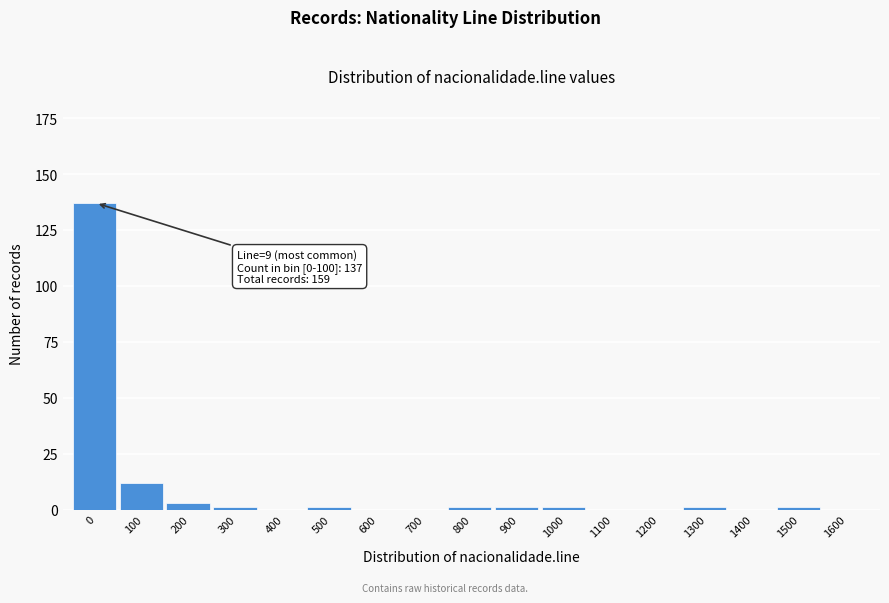

Reading left to right, extract all data points from this chart.

0=137	100=12	200=3	300=1	400=0	500=1	600=0	700=0	800=1	900=1	1000=1	1100=0	1200=0	1300=1	1400=0	1500=1	1600=0